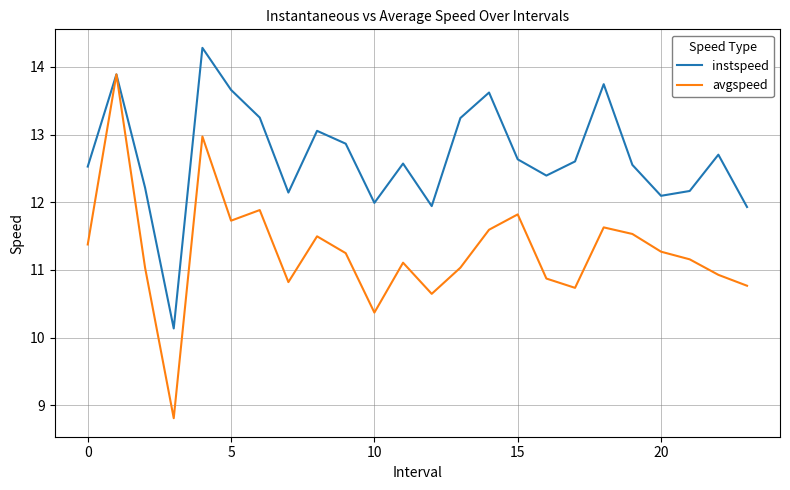

What is the lowest value of the instspeed series?

10.1